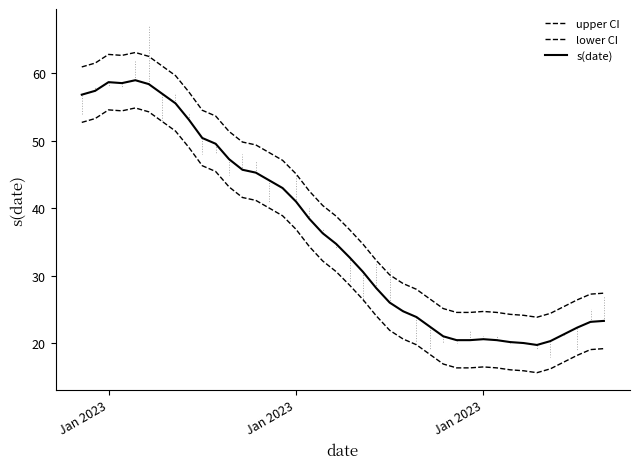

How many interior local peaks does the s(date) series have?

3